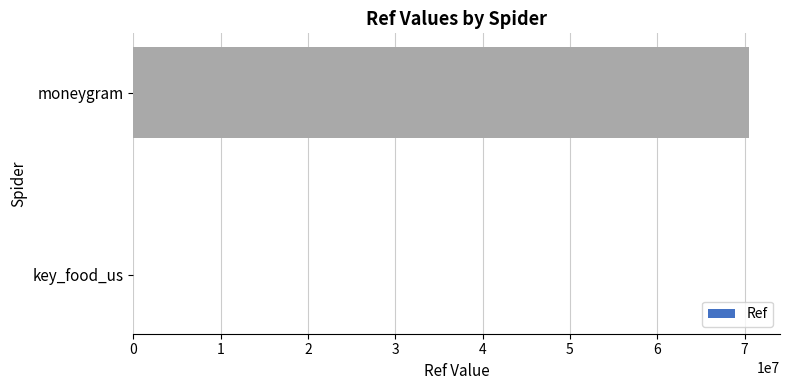

At which category does the chart reach its peak across all series?

moneygram